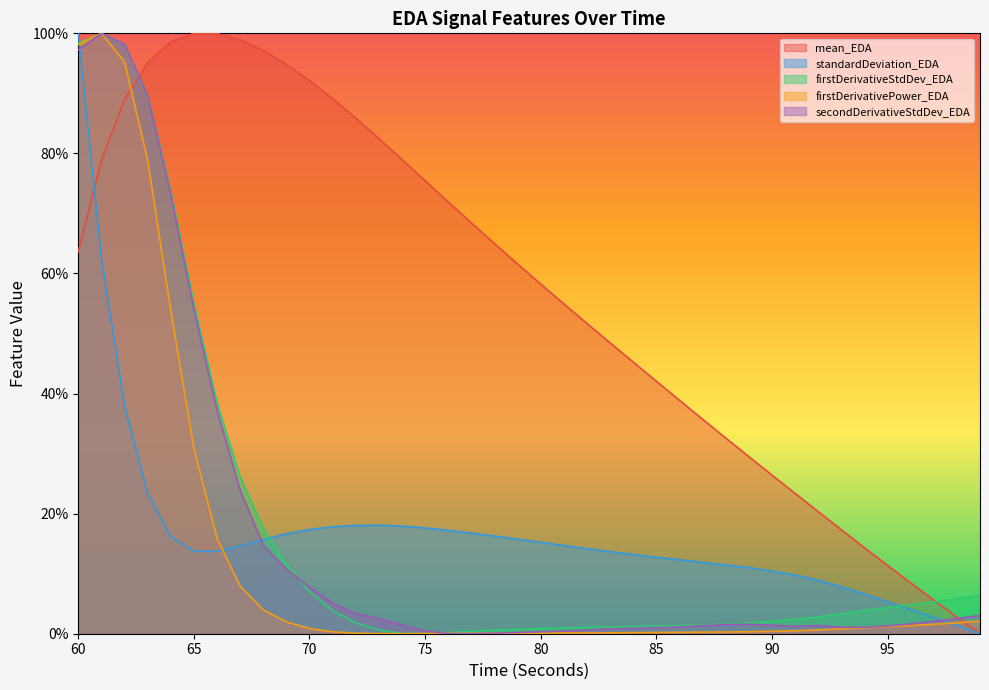

True or false: secondDerivativeStdDev_EDA has a value of 0.0 at 81.

False